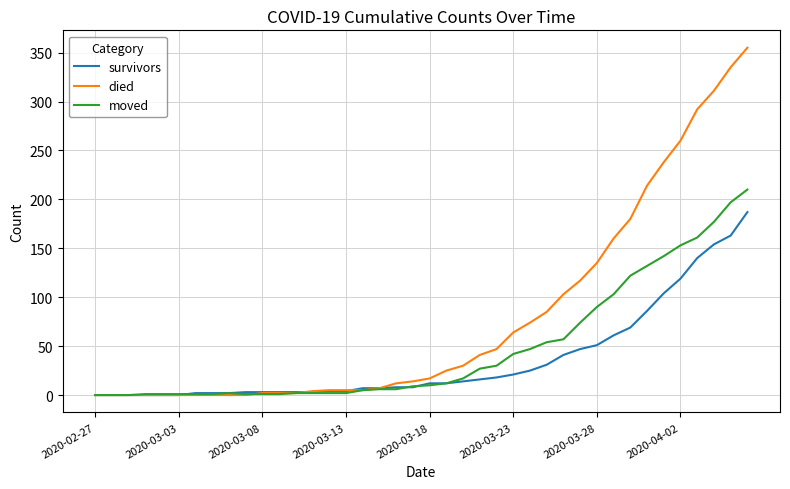

What is the maximum value shown in the chart?

355